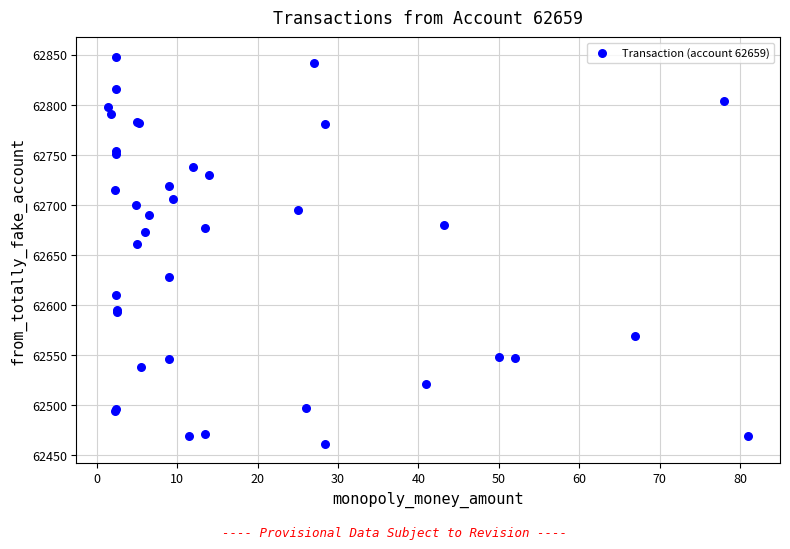

What Y value in the scatter plot is closest to 62654?

62661.1